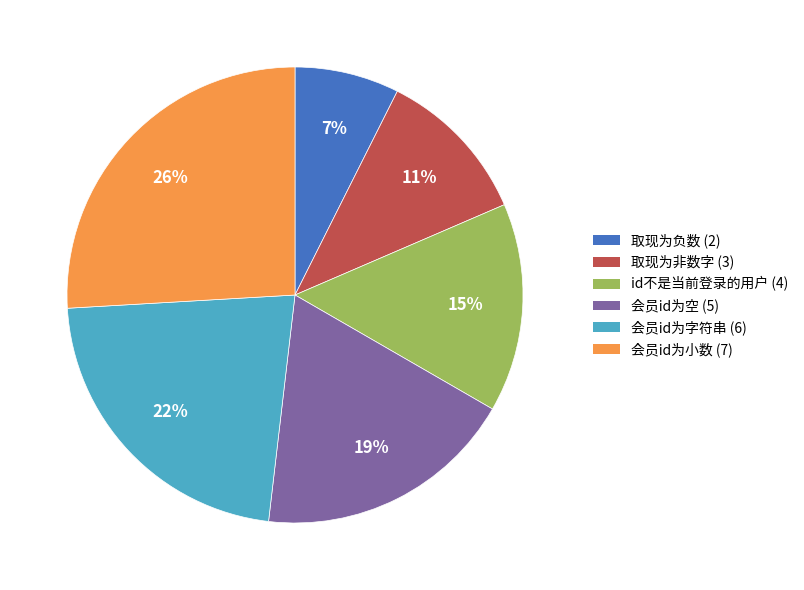

Is 会员id为小数 the majority of the pie?

No